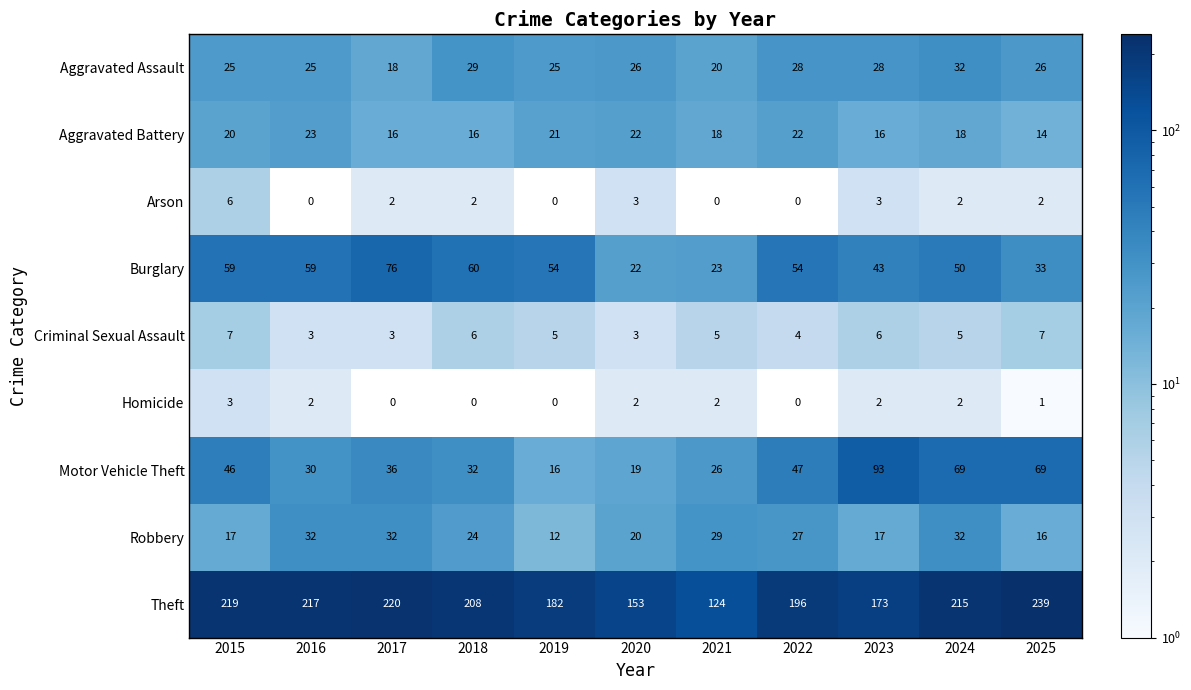

At which label does Aggravated Battery reach its minimum?

2025